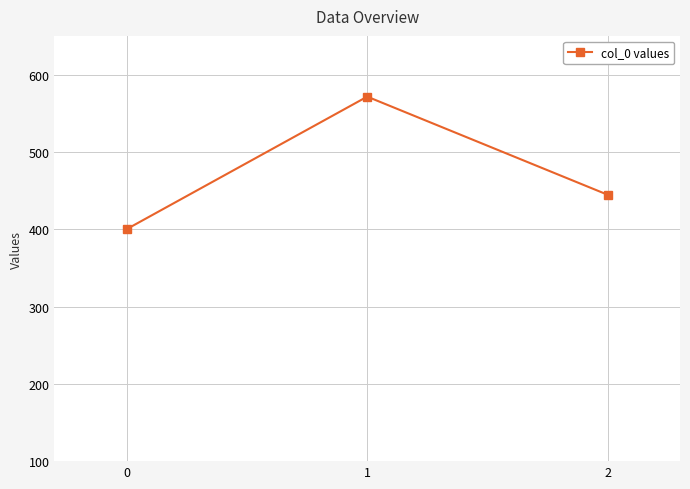

Count the number of categories in the chart.

3